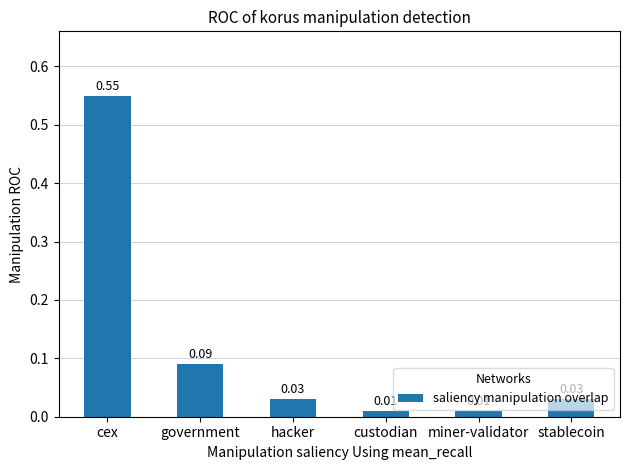

What is the difference between the values at cex and government?

0.5